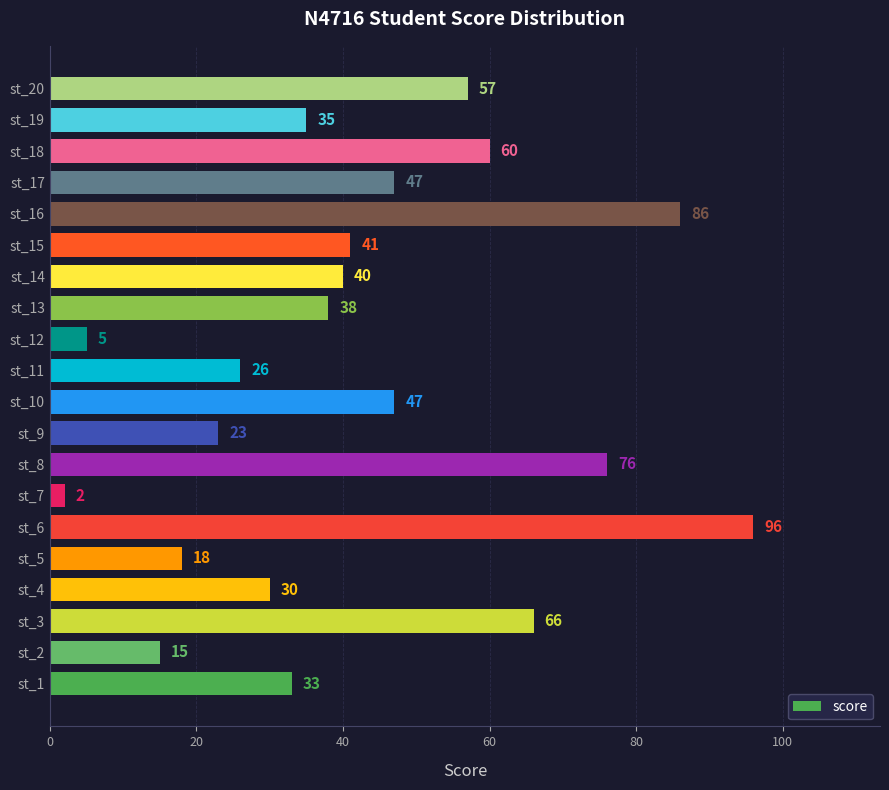

Read the value at st_4, to the nearest 5.

30